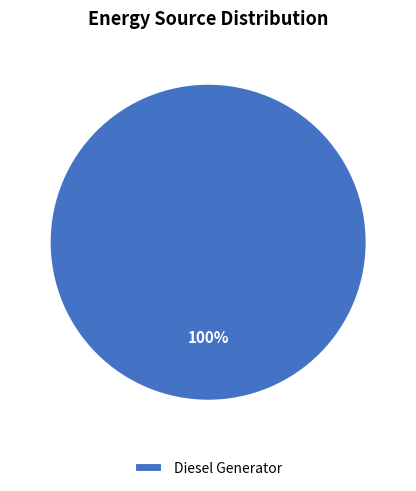

Rank the categories by value from lowest to highest.

Diesel Generator